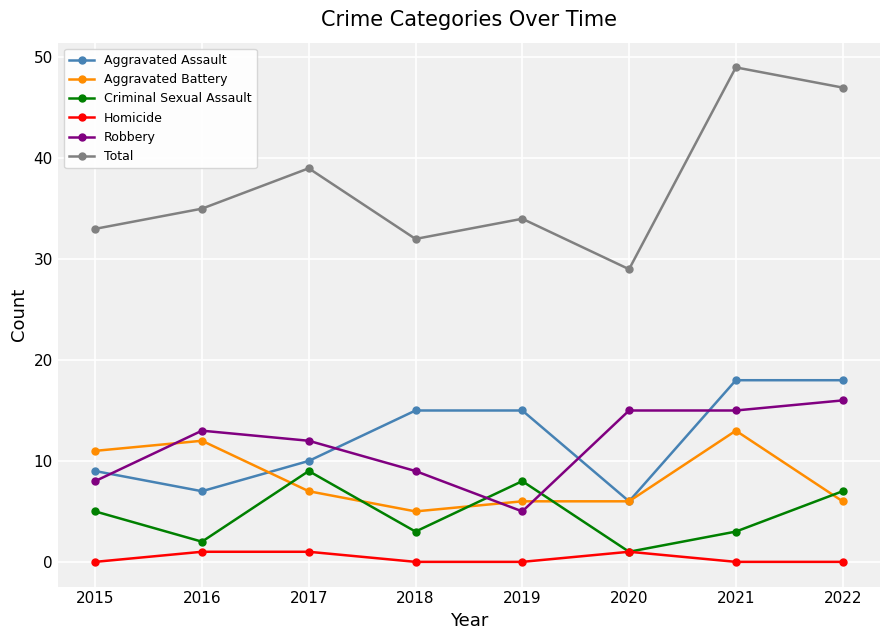

What is the minimum value for Robbery?

5